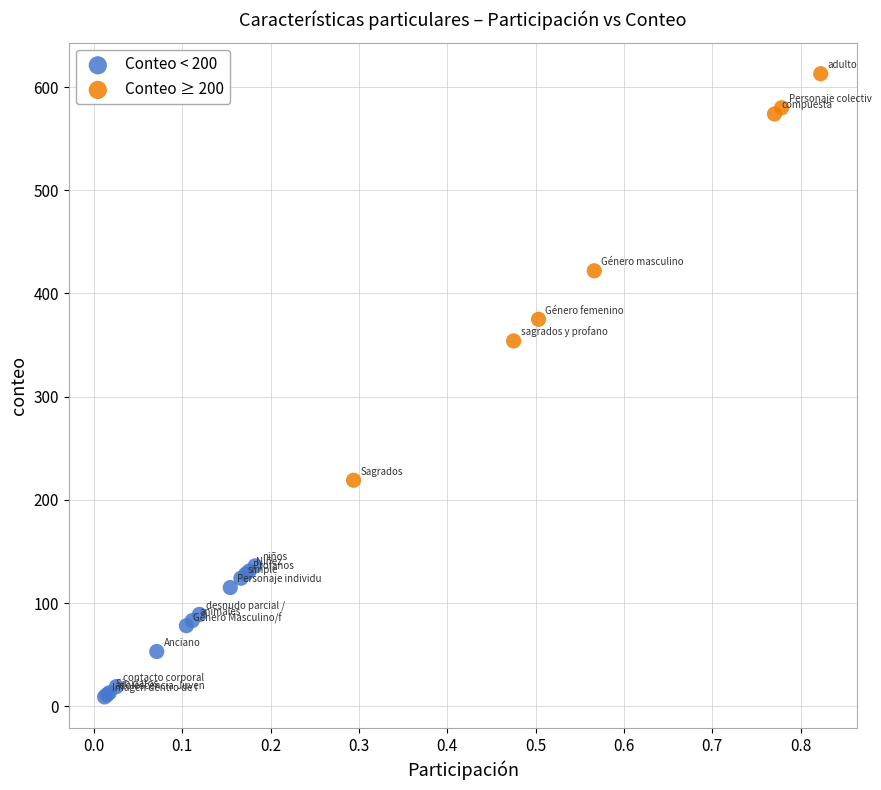

Which series reaches the maximum Y coordinate?

Conteo ≥ 200